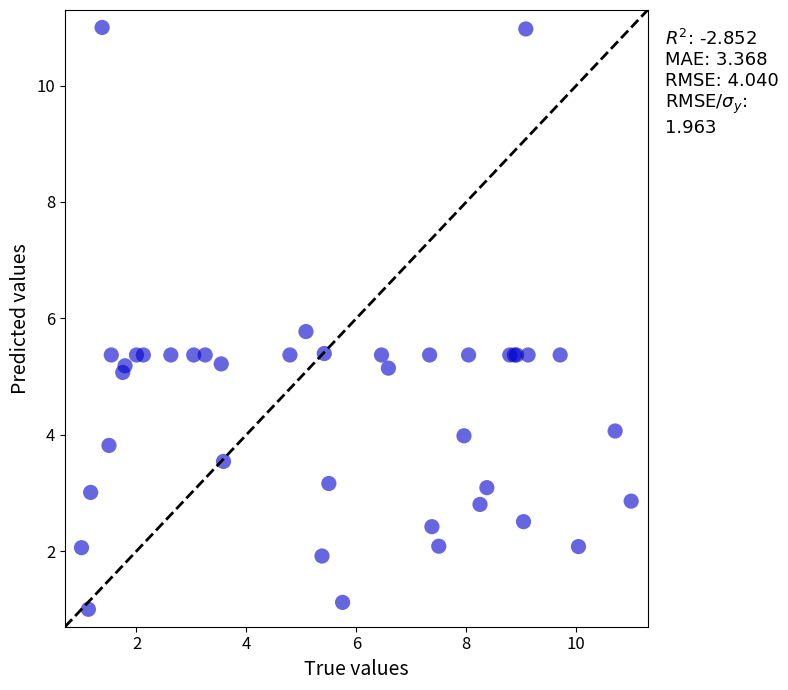

What Y value in the scatter plot is closest to 6?

5.8